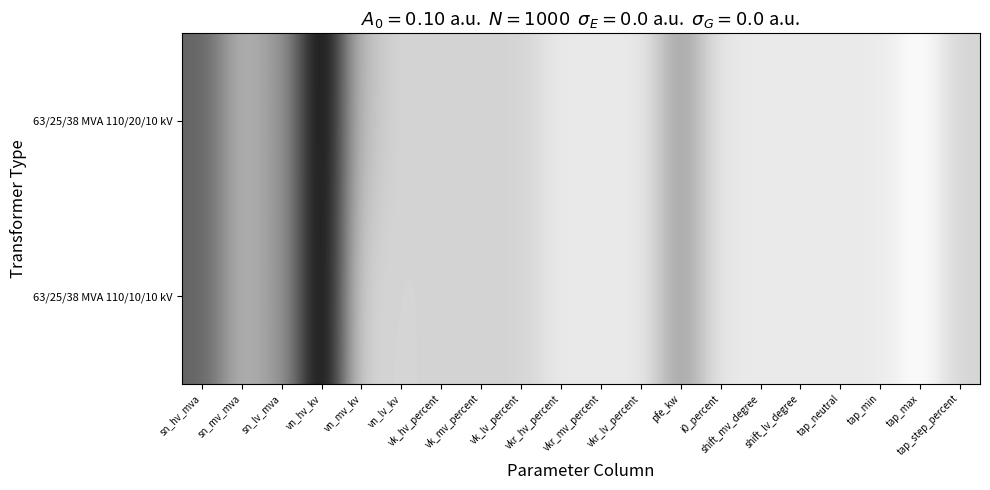

Rank the series by their average value, from lowest to highest.

63/25/38 MVA 110/10/10 kV, 63/25/38 MVA 110/20/10 kV